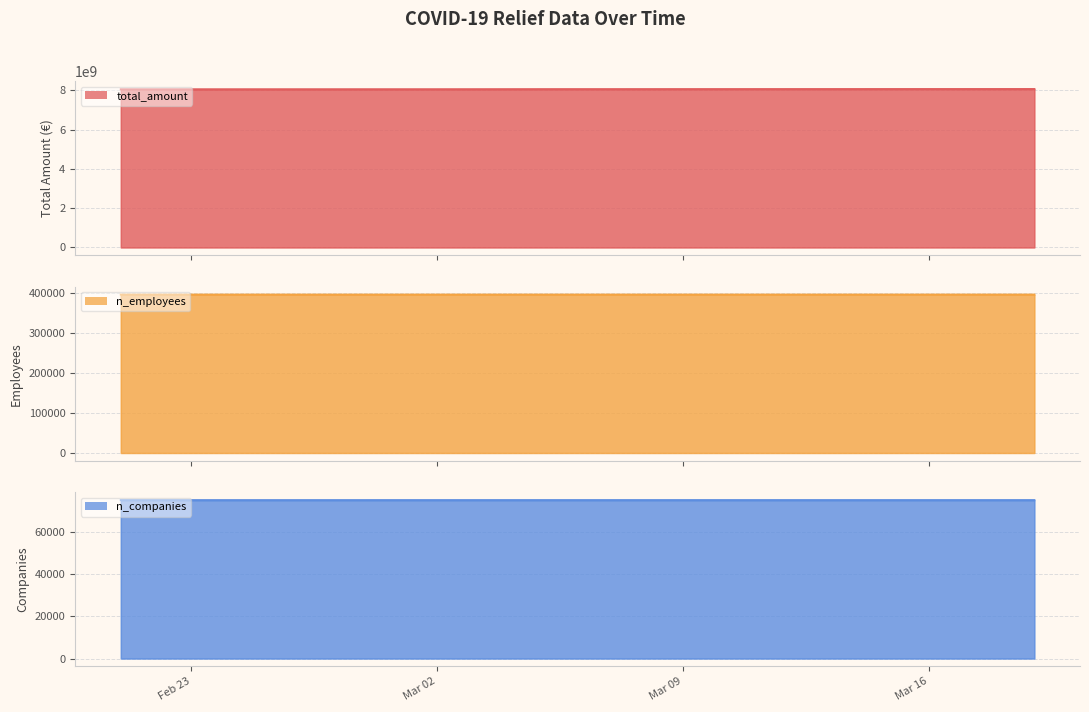

Count the number of data series in this chart.

3